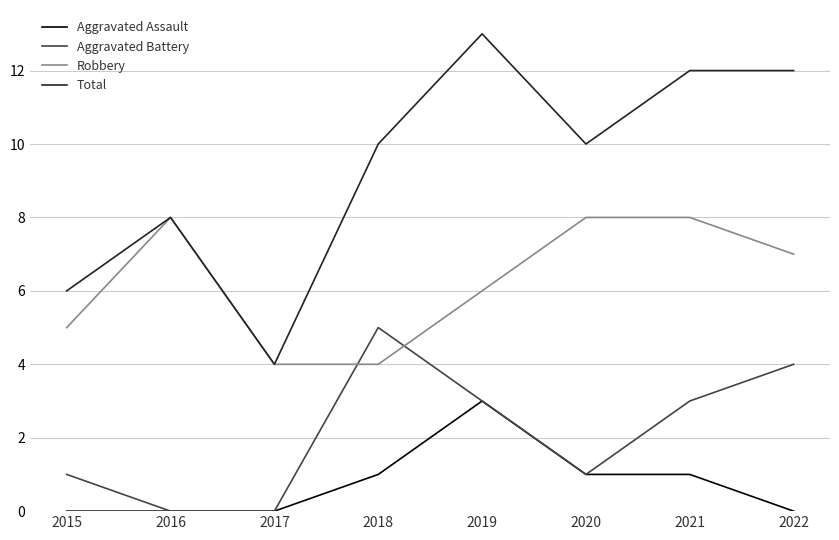

True or false: Total and Aggravated Assault cross at least once.

False